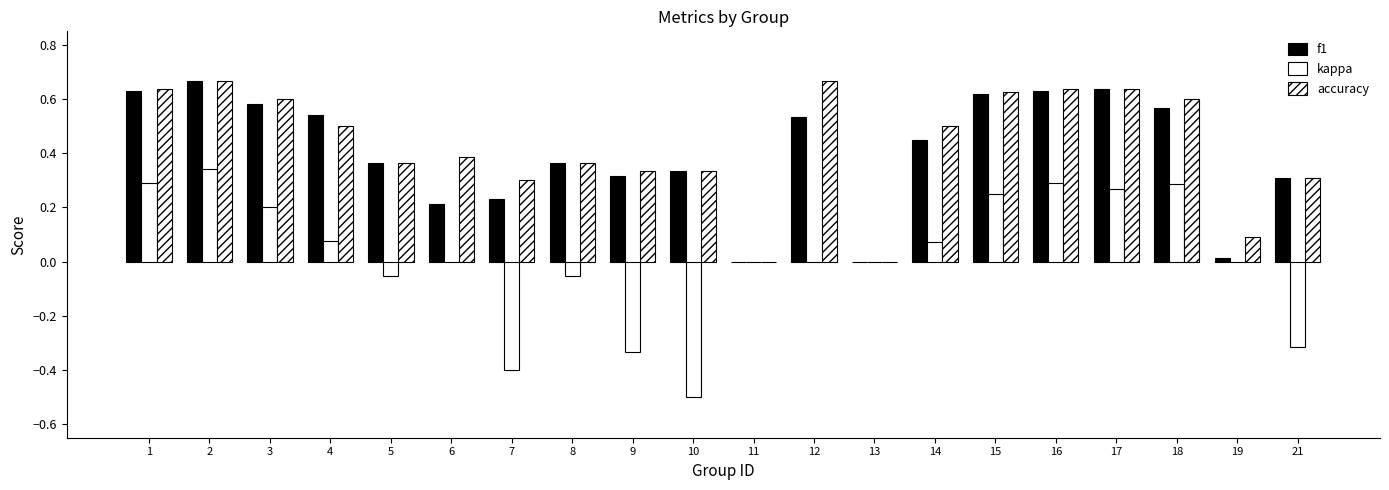

Are the bars horizontal?

No